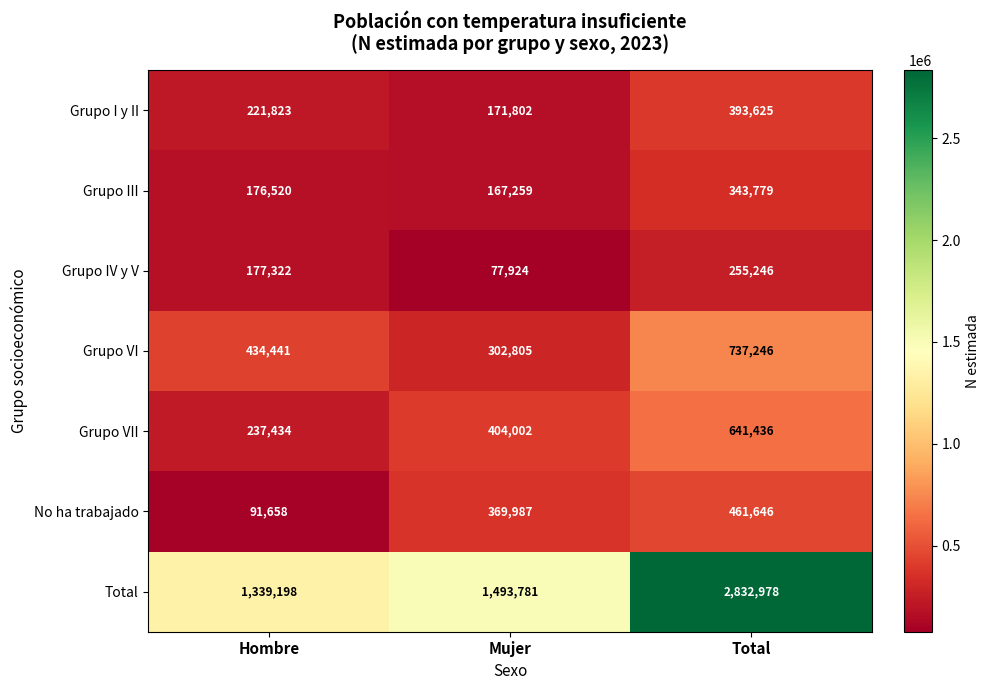

How many categories are shown in the chart?

3